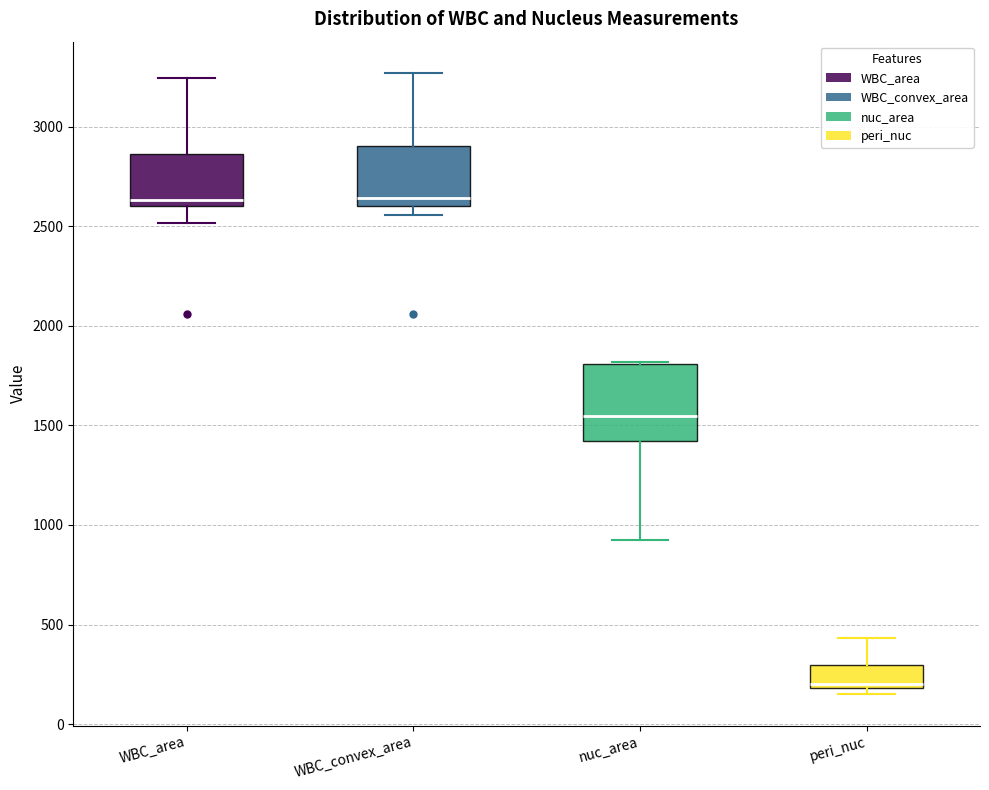

Where is the upper edge of the box for WBC_convex_area on the y-axis? The values are not printed on the chart, so give them approximately, as read against the axis.

2900